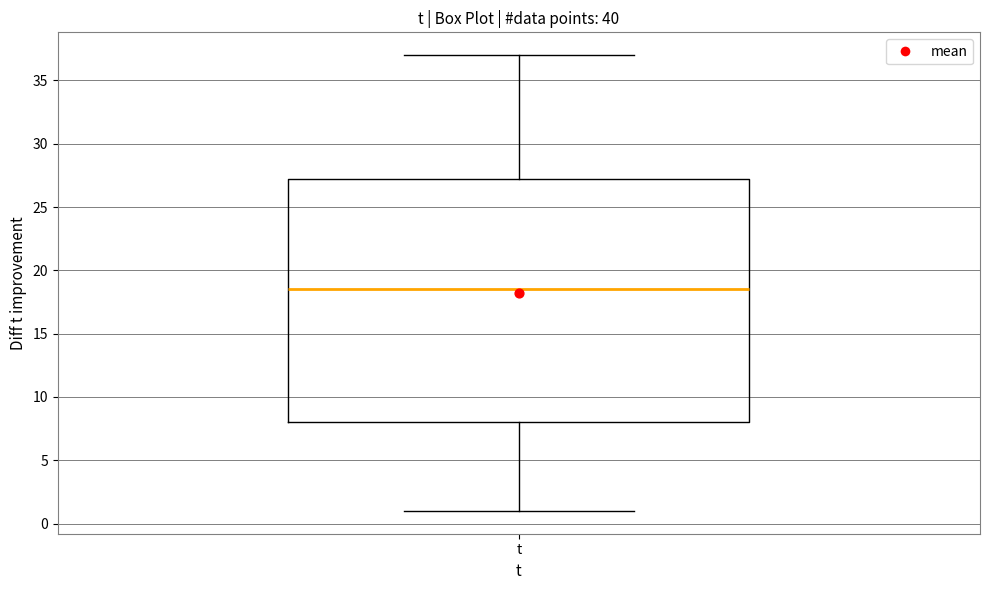

Where is the lower edge of the box for t on the y-axis? The values are not printed on the chart, so give them approximately, as read against the axis.

8.0